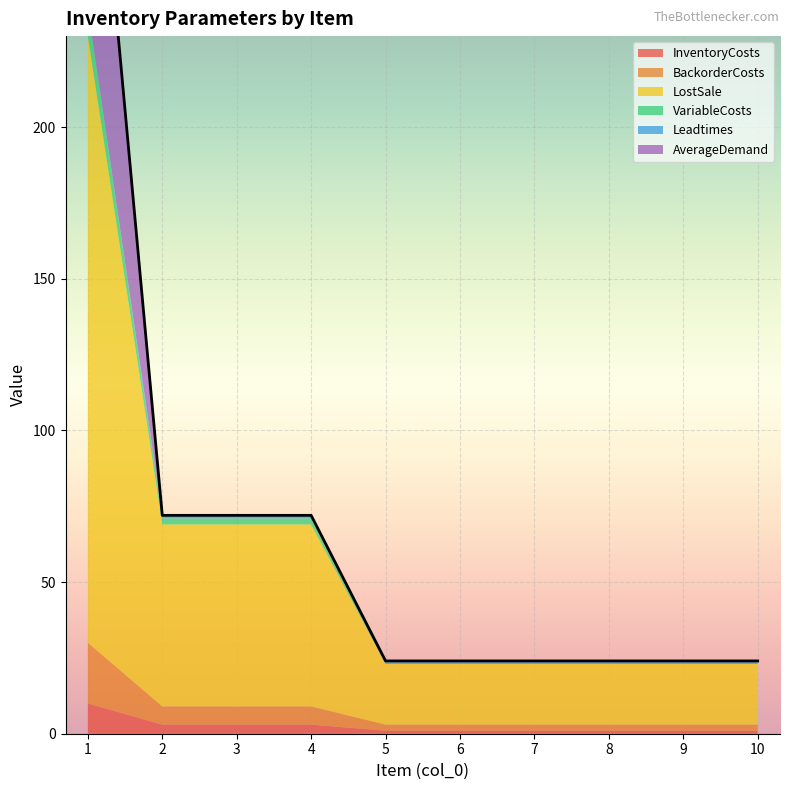

Read the Leadtimes value at 10.

1